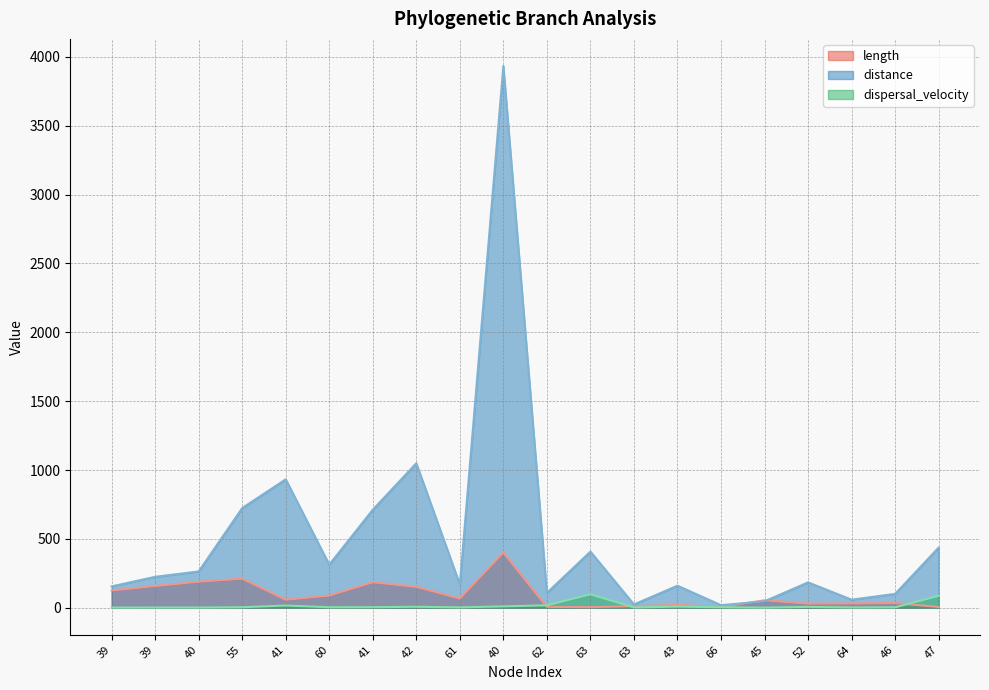

Which series has the widest spread of values?

distance